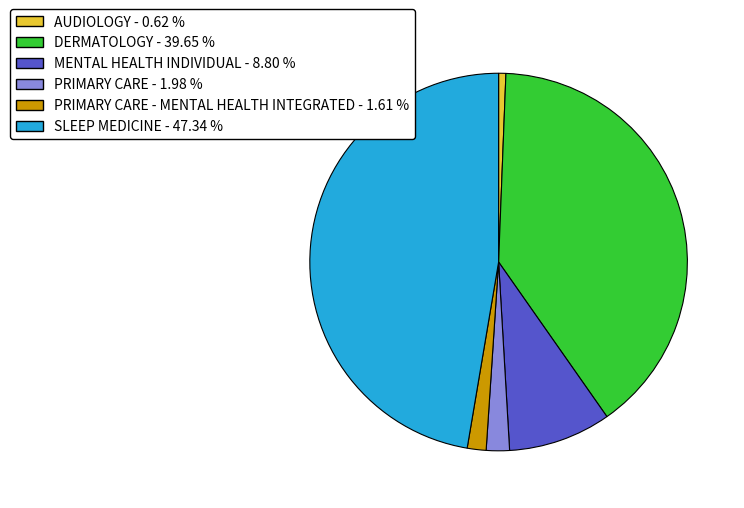

Is there any slice that represents more than half of the pie?

No